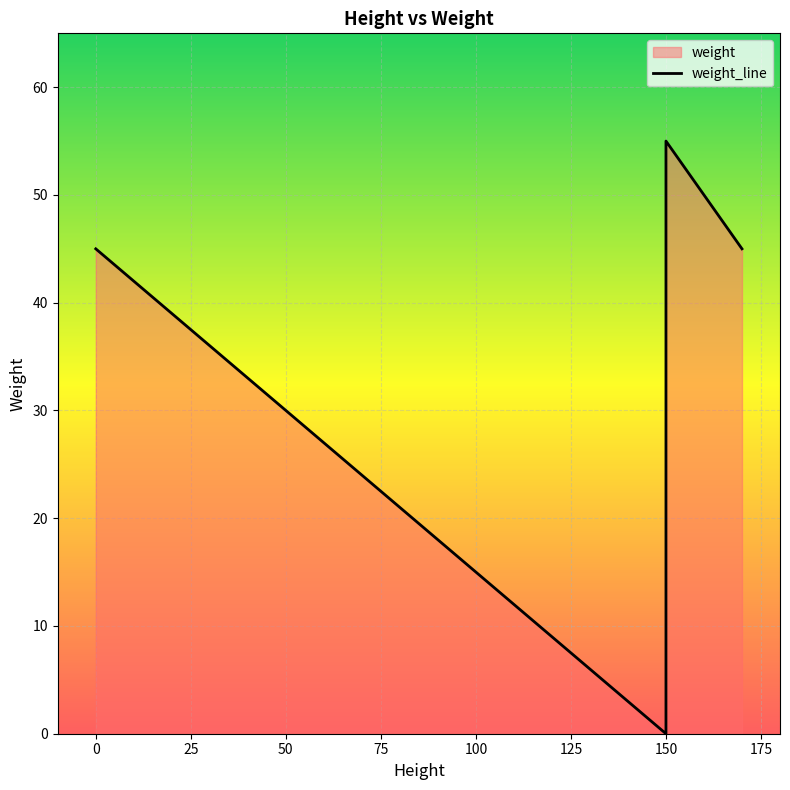

What is the difference between the maximum and minimum values?

55